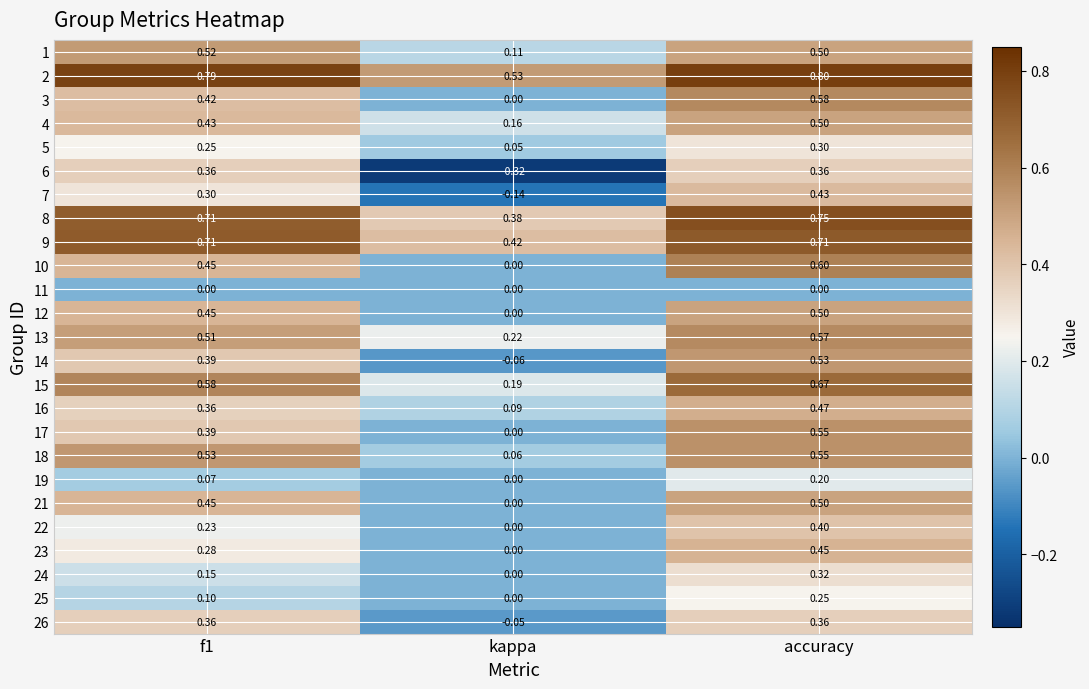

At which label does 17 reach its peak?

accuracy